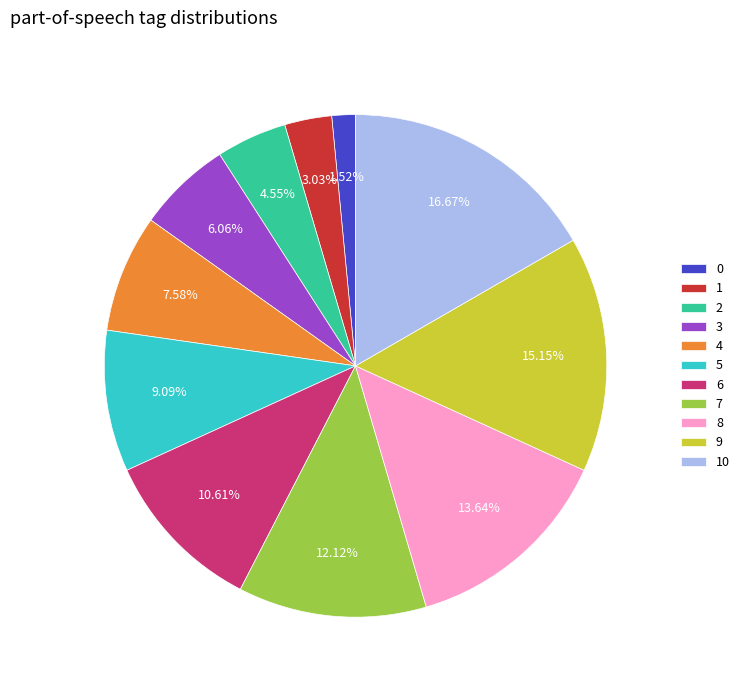

True or false: 3 accounts for 6% of the total.

True